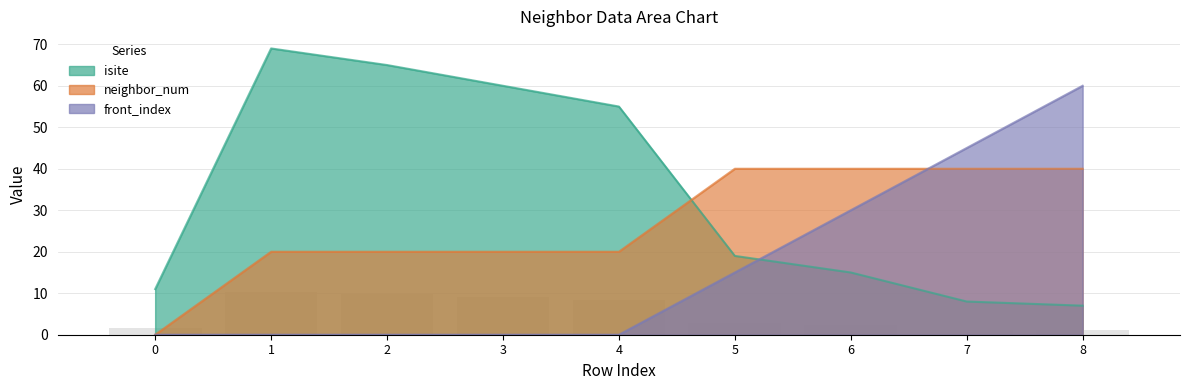

How many bars are there in total?

27